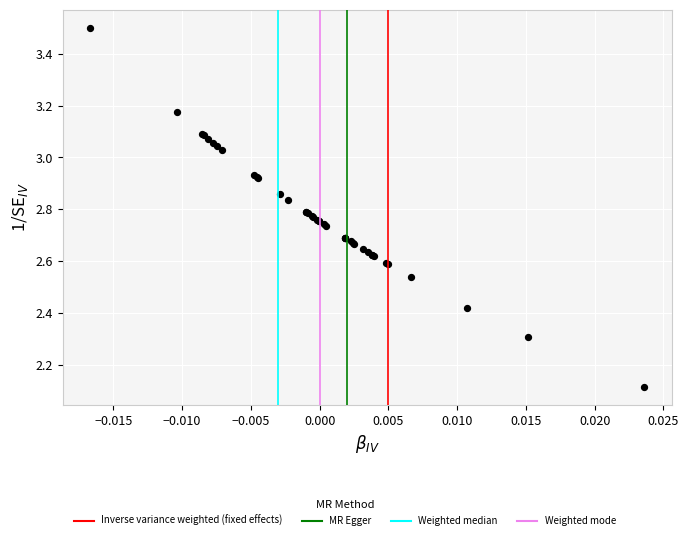

What Y value in the scatter plot is closest to 2?

2.1